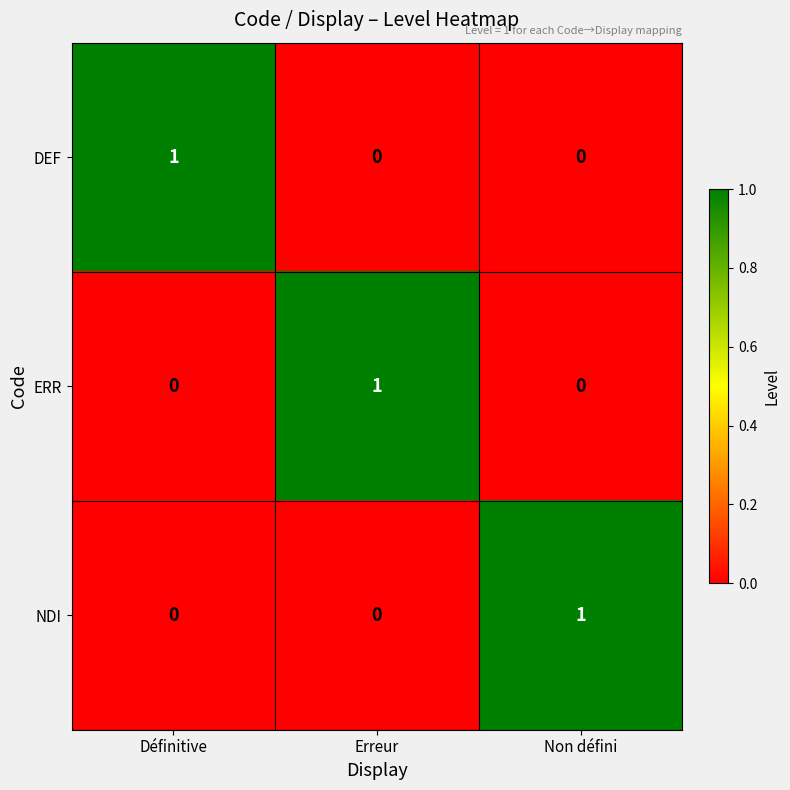

Is the value of ERR at Erreur greater than the value of NDI at Erreur?

Yes